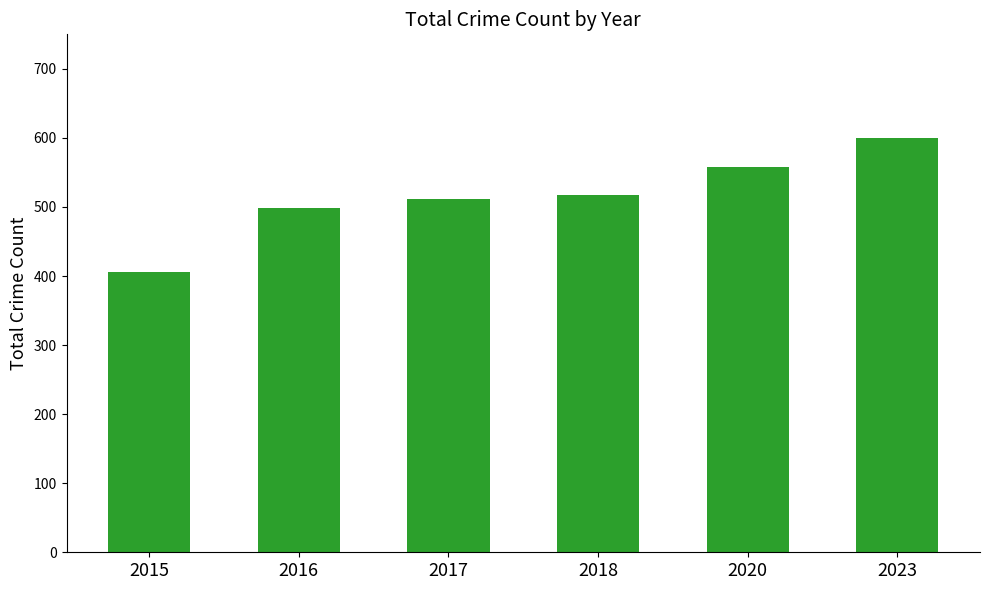

Between 2023 and 2016, which is larger?

2023